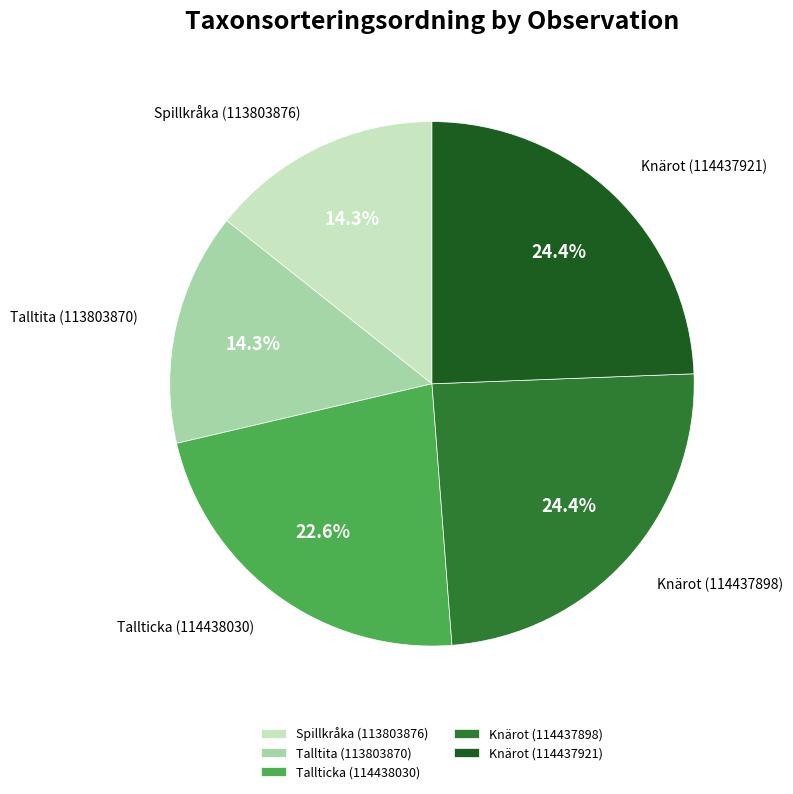

Approximately how many times larger is the value at Spillkråka (113803876) compared to Knärot (114437921)?

0.6